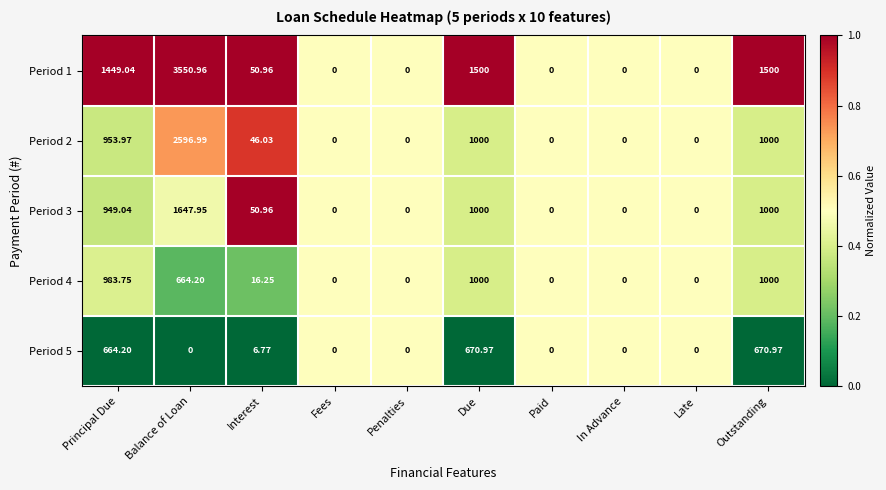

Rank the series by their maximum value, from lowest to highest.

Period 5, Period 4, Period 3, Period 2, Period 1